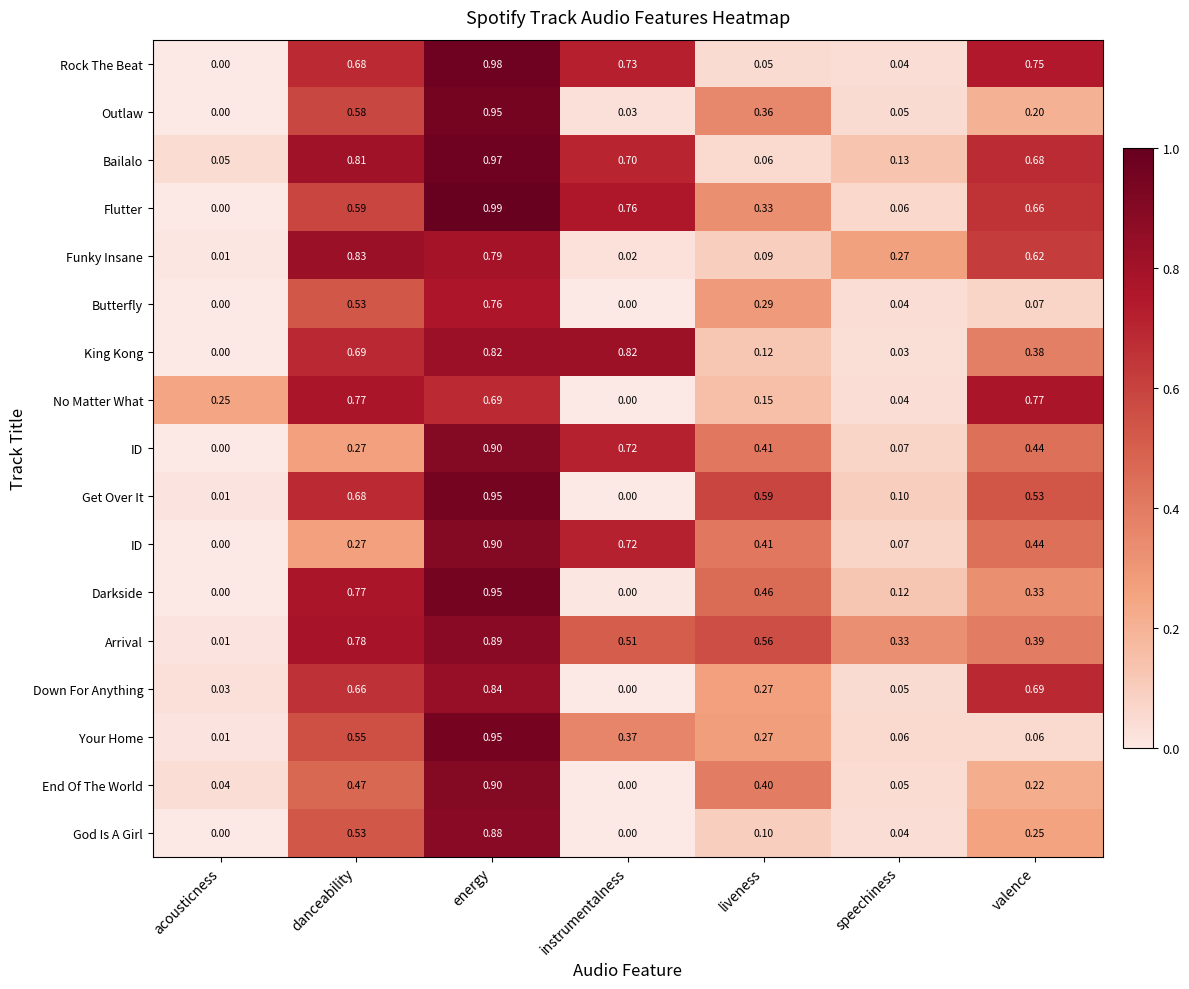

Between speechiness and acousticness, which is larger?

speechiness